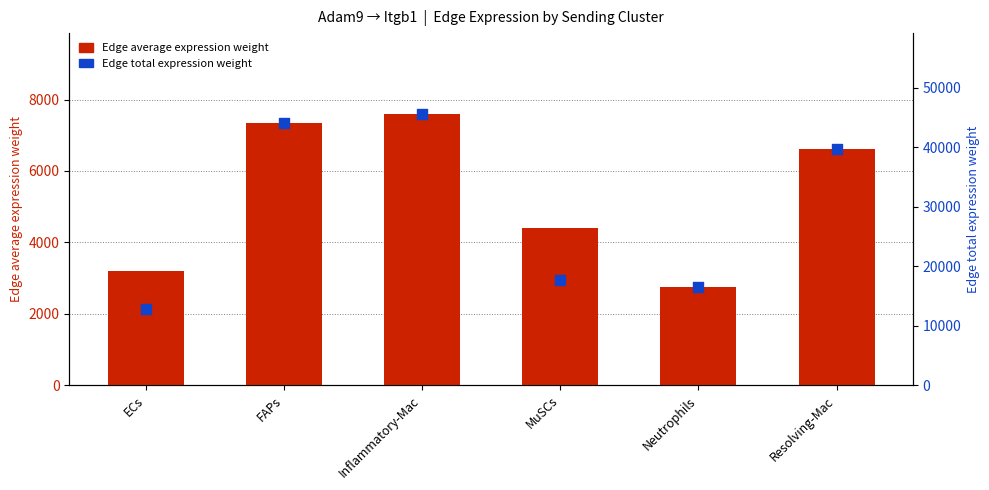

At which category is the sum across all series the highest?

Inflammatory-Mac